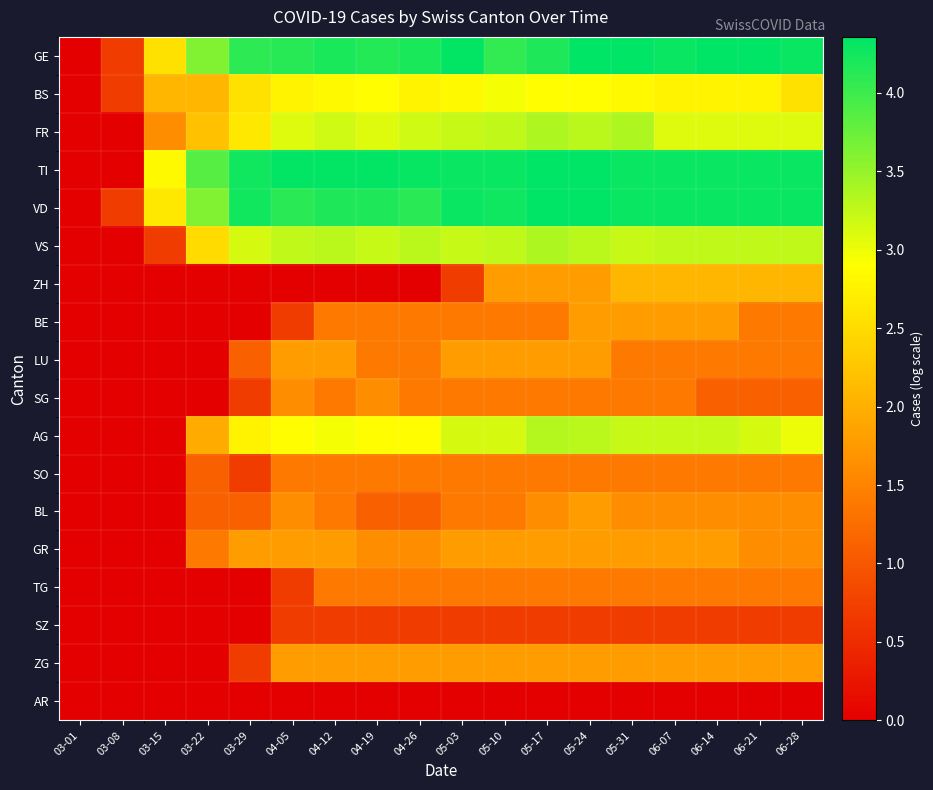

What is the spread (max minus min) of values at 04-05?

4.3